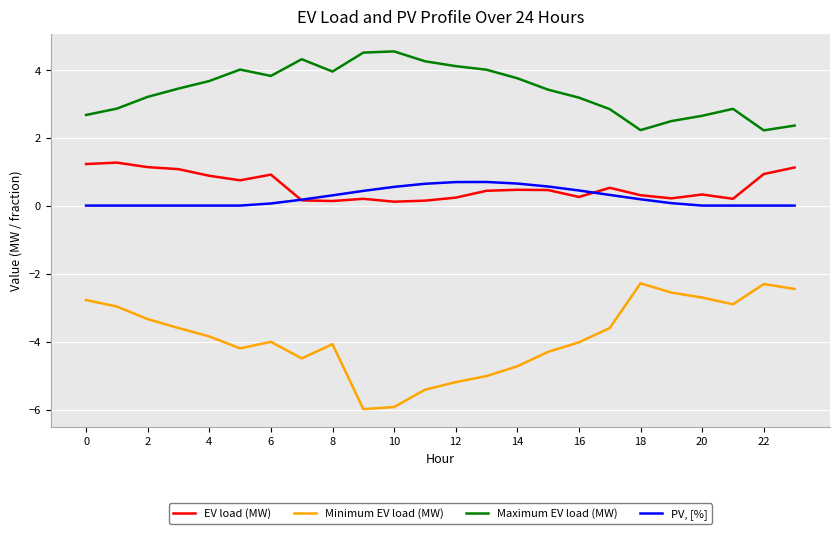

What is the difference between the maximum and minimum values in the Minimum EV load (MW) series?

3.7